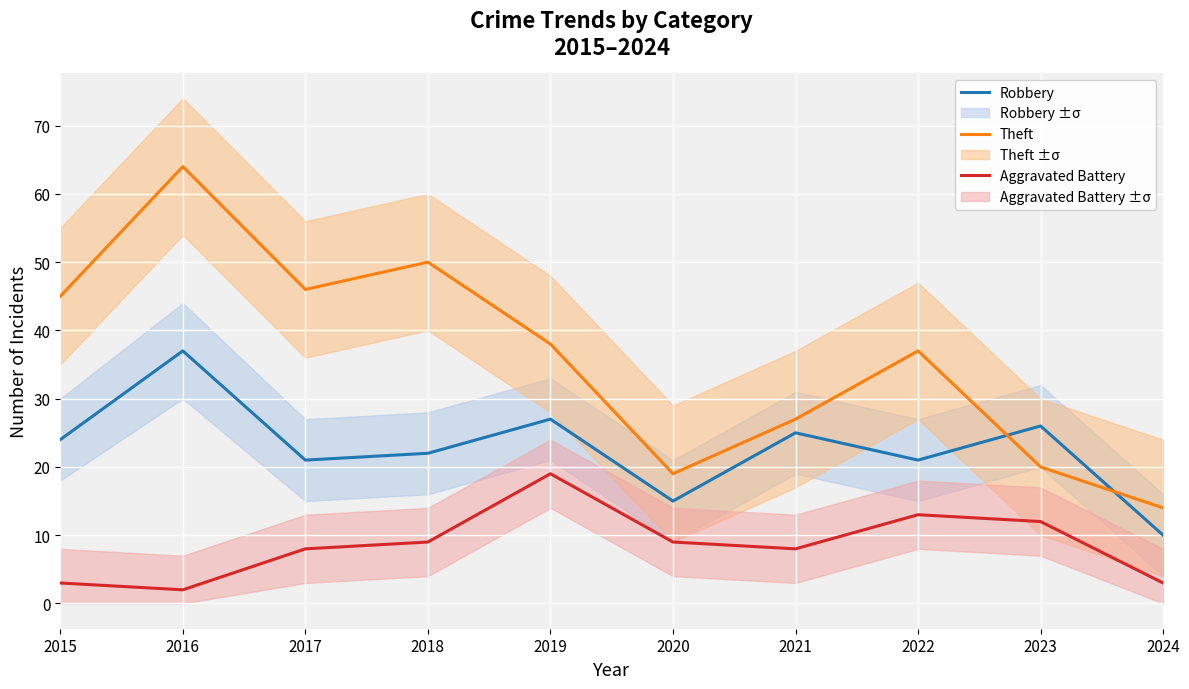

What is the average value of the Robbery series?

23